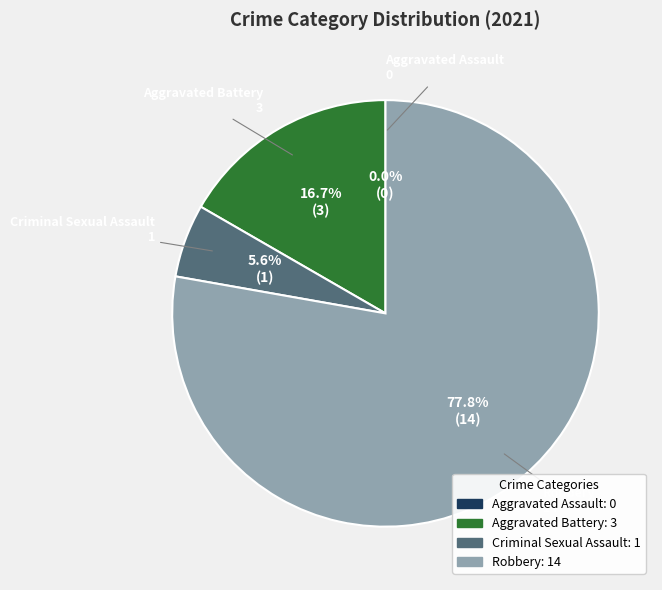

Which slice is the largest?

Robbery